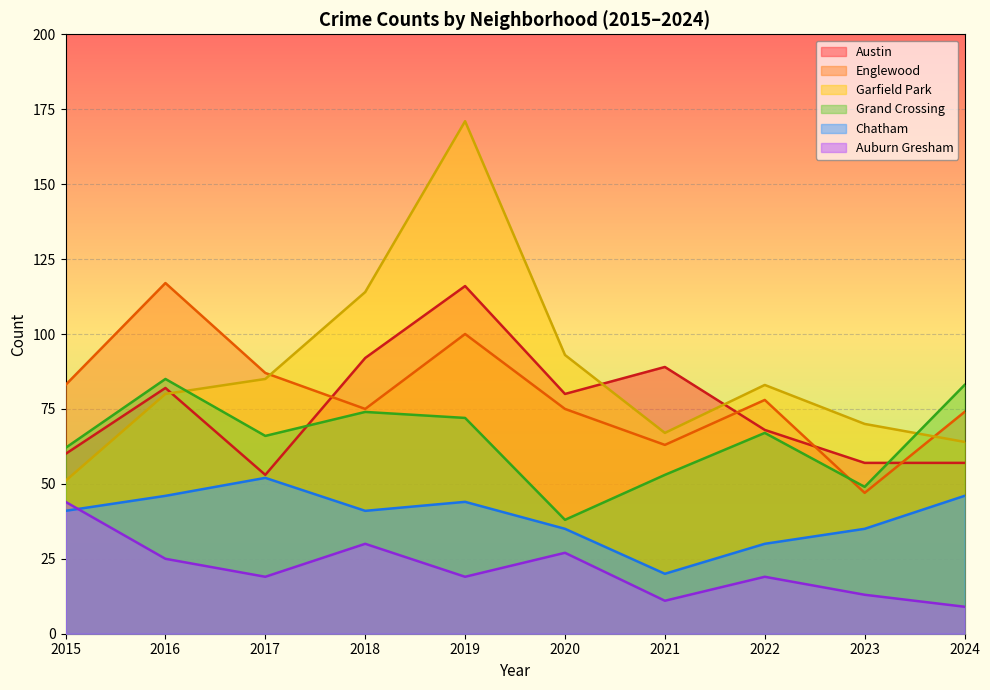

Which category has the lowest value in the Chatham series?

2021